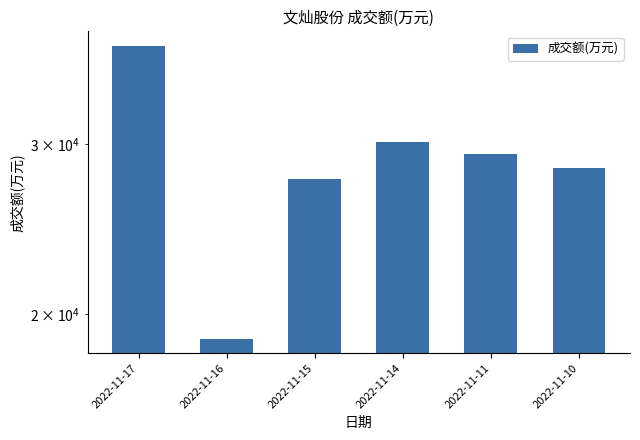

What is the change in value from 2022-11-16 to 2022-11-11?

+10448